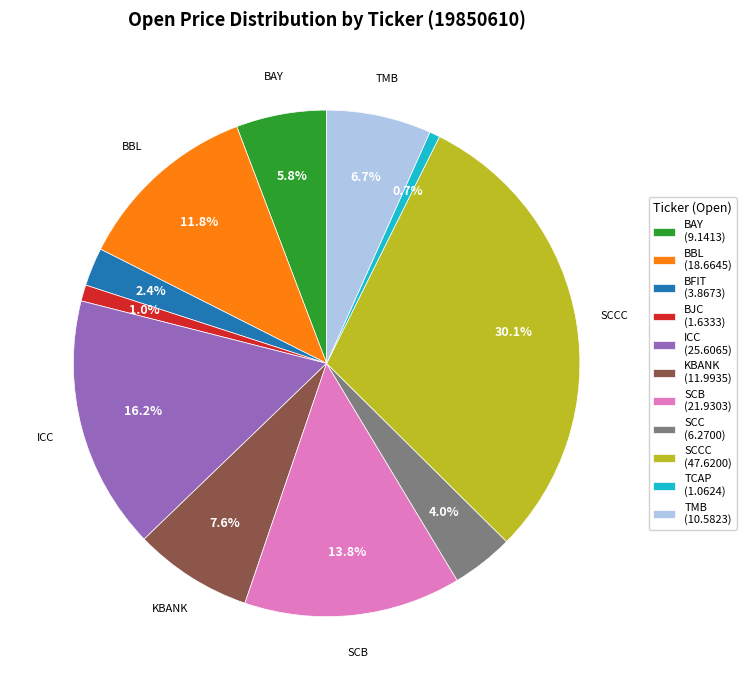

How many slices are in this pie chart?

11